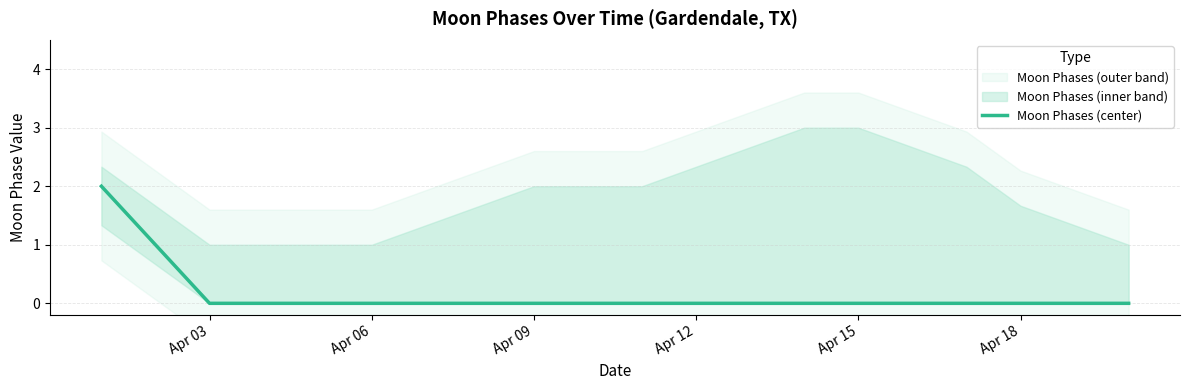

The Moon Phases (center) series shows -1 at Apr 03. True or false?

False